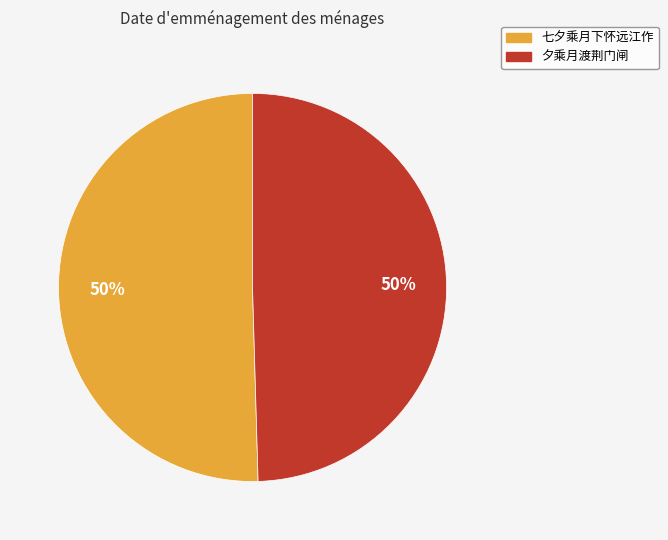

To the nearest percent, what is the combined percentage of 七夕乘月下怀远江作 and 夕乘月渡荆门闸?

100%